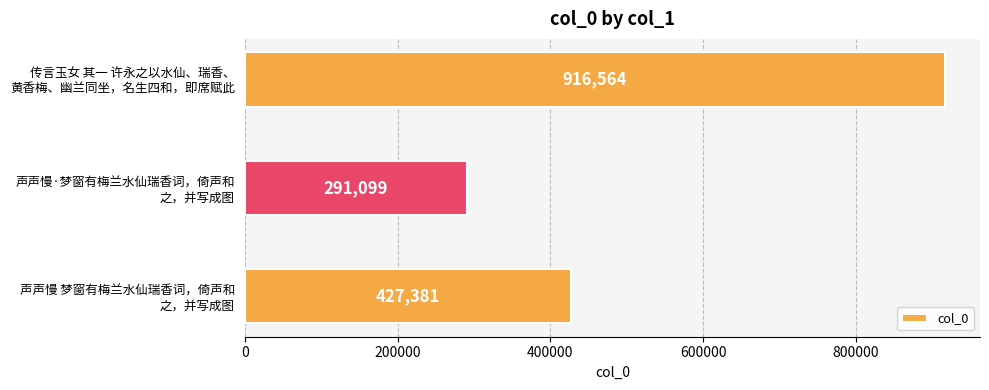

How many data points does each series have?

3